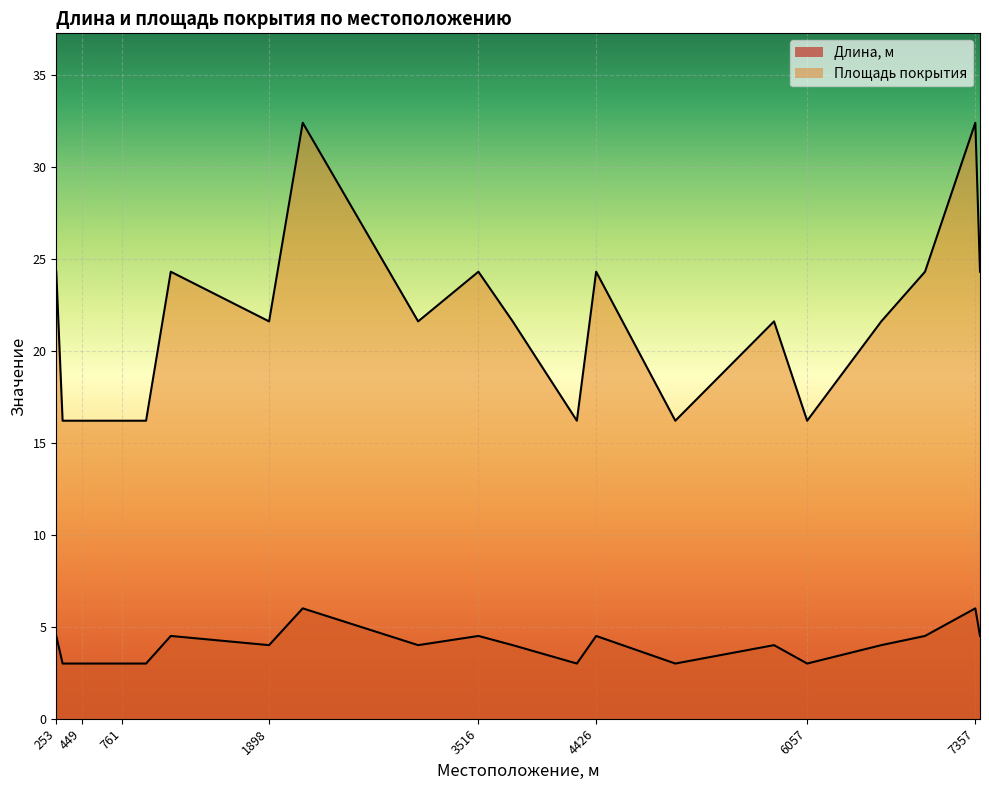

The Площадь покрытия series shows 8.5 at 540. True or false?

False